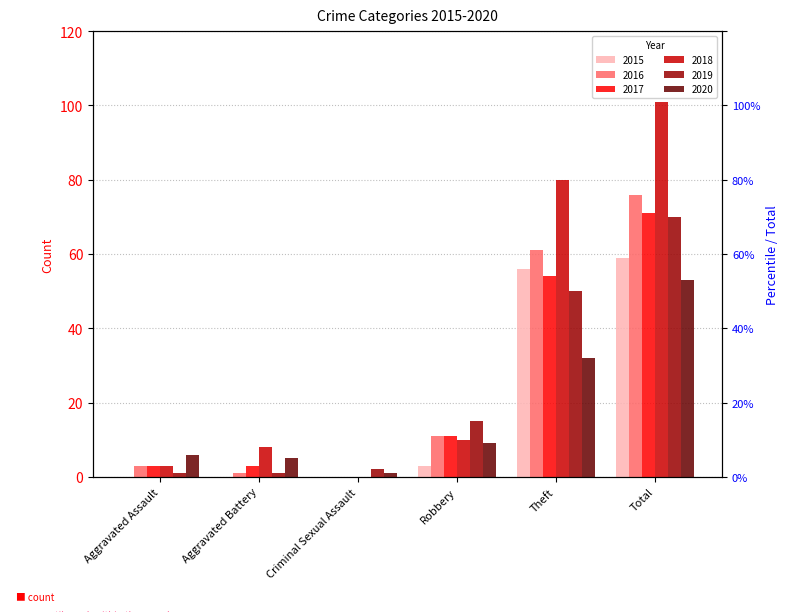

Rank the series at Theft from highest to lowest value.

2018, 2016, 2015, 2017, 2019, 2020